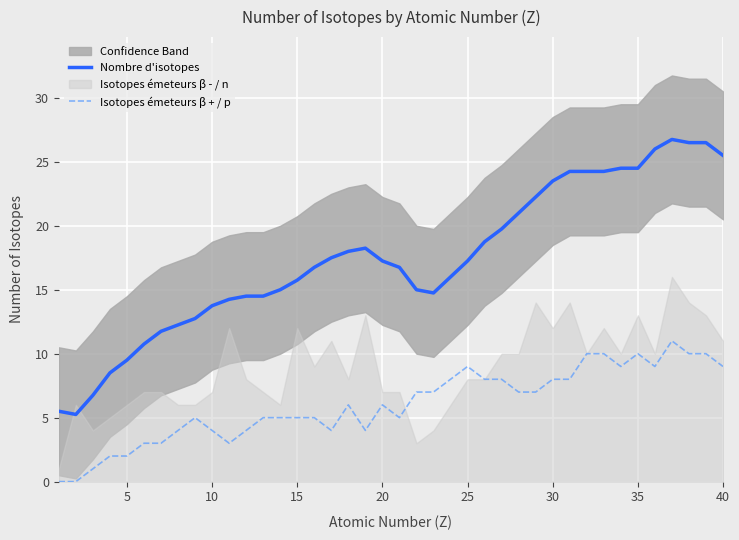

Is it true that Isotopes émeteurs β + / p equals 2.0 at 5?

True